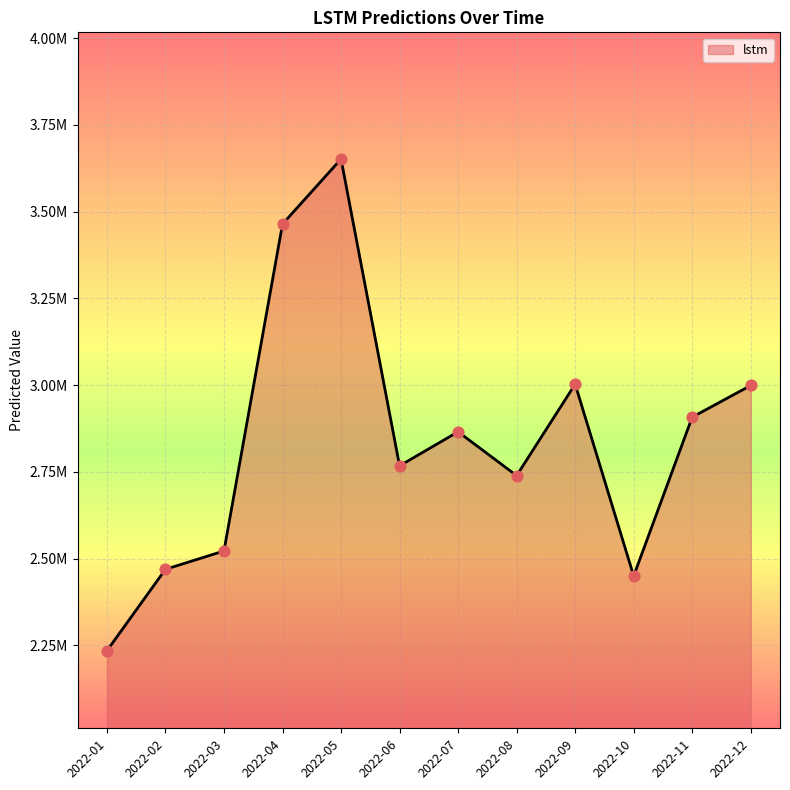

What is the change in value from 2022-04 to 2022-06?

-696841.0